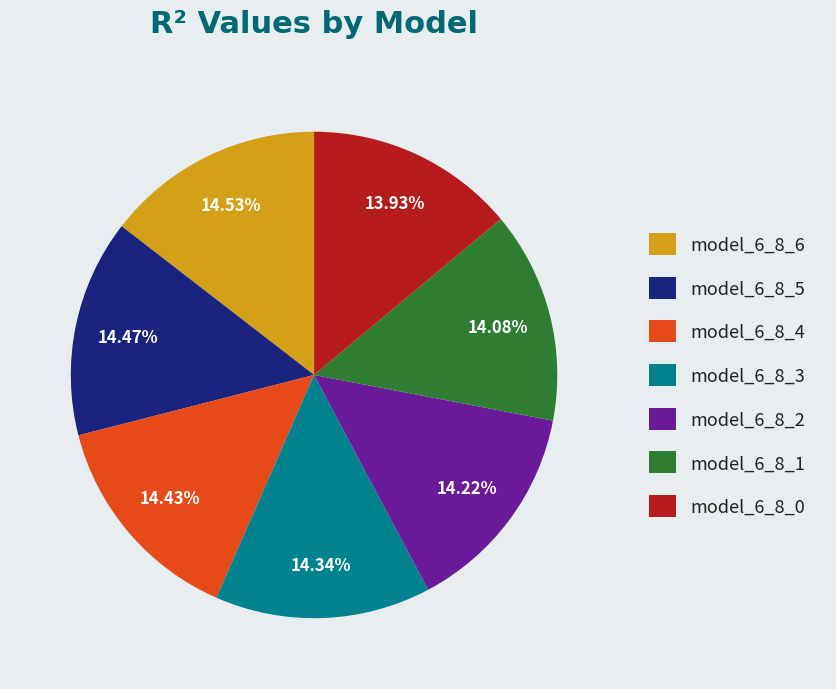

Does model_6_8_5 represent more than half of the total?

No